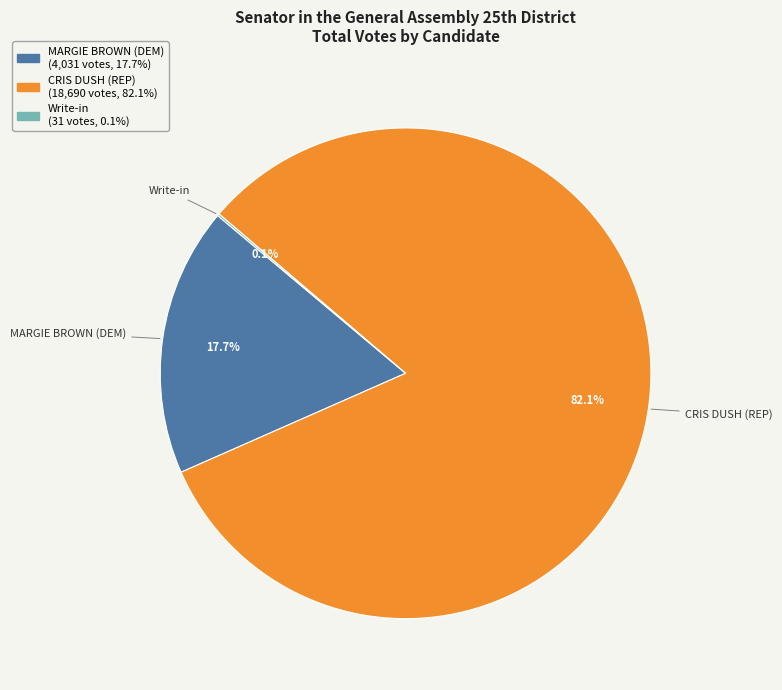

Is there a majority slice in this chart?

Yes